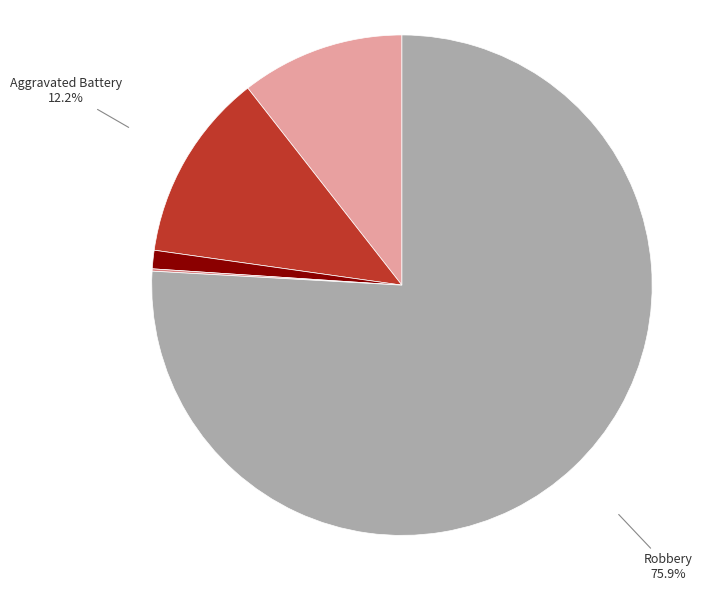

Is there a majority slice in this chart?

Yes